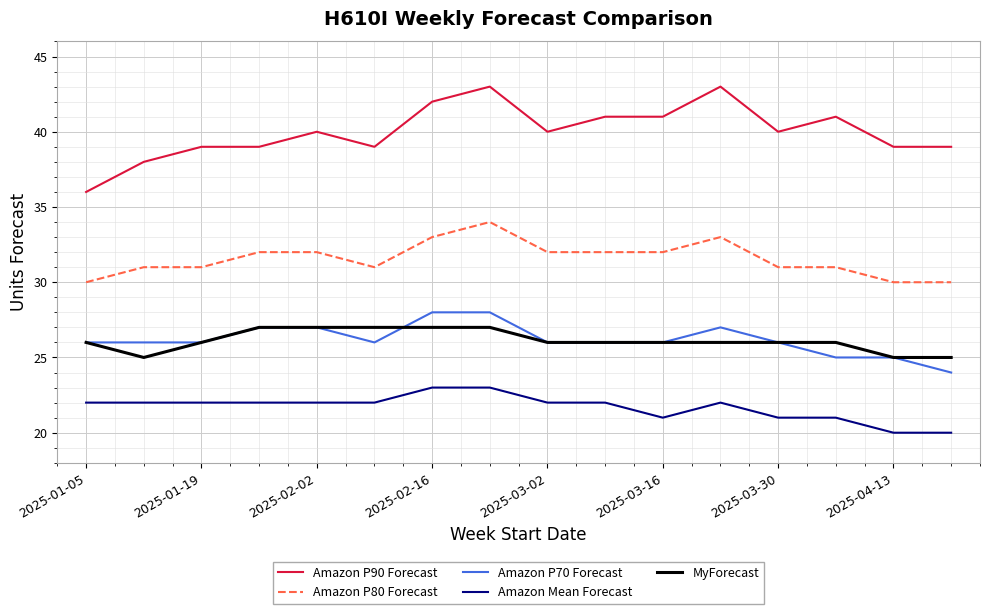

Reading right to left, extract all data points from this chart.

Amazon P90 Forecast: 39	39	41	40	43	41	41	40	43	42	39	40	39	39	38	36
Amazon P80 Forecast: 30	30	31	31	33	32	32	32	34	33	31	32	32	31	31	30
Amazon P70 Forecast: 24	25	25	26	27	26	26	26	28	28	26	27	27	26	26	26
Amazon Mean Forecast: 20	20	21	21	22	21	22	22	23	23	22	22	22	22	22	22
MyForecast: 25	25	26	26	26	26	26	26	27	27	27	27	27	26	25	26